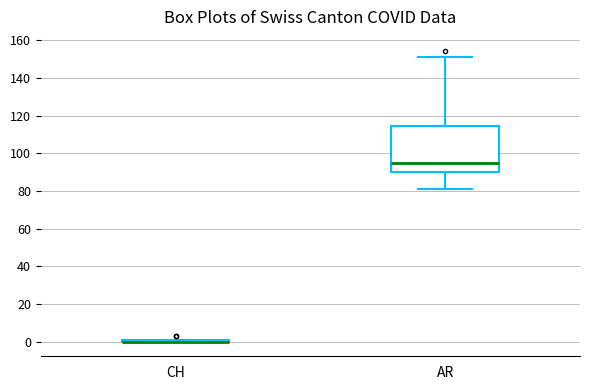

Reading left to right, read every box against the y-axis: the position of its median line, the range the box covers, and the ends of its whiskers. The values are not printed on the chart, so give them approximately, as read against the axis.

CH: box collapsed to a line at 0, whiskers 0 to 2
AR: median 96, box 90 to 114, whiskers 82 to 152